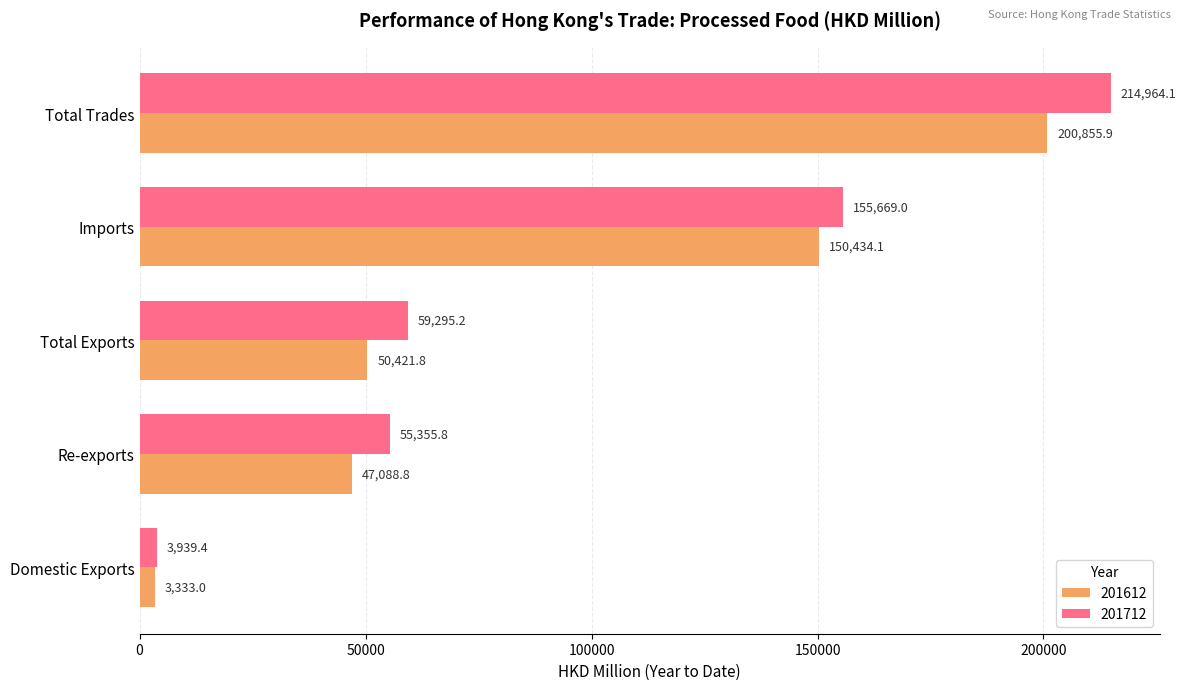

How many categories are shown in the chart?

5